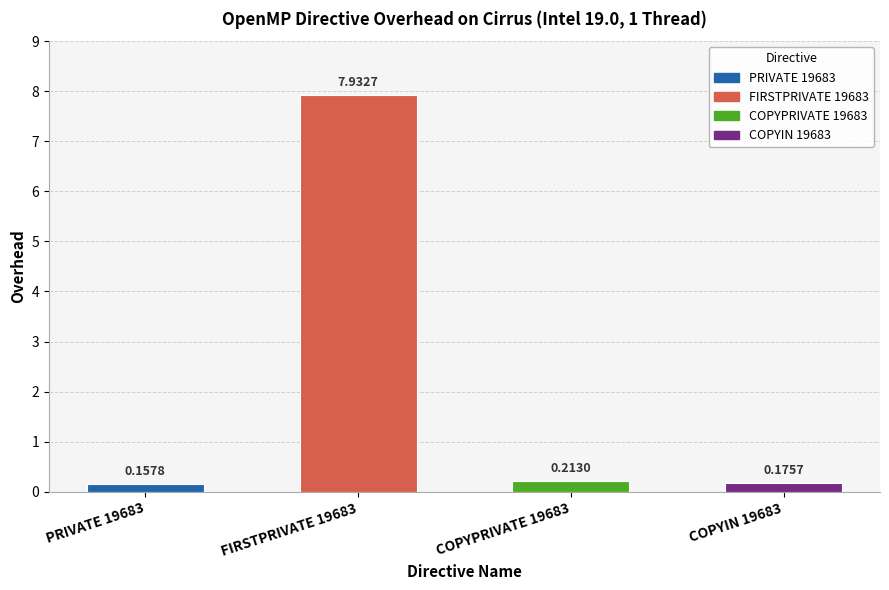

List the labels in order of value, largest first.

FIRSTPRIVATE 19683, COPYPRIVATE 19683, COPYIN 19683, PRIVATE 19683